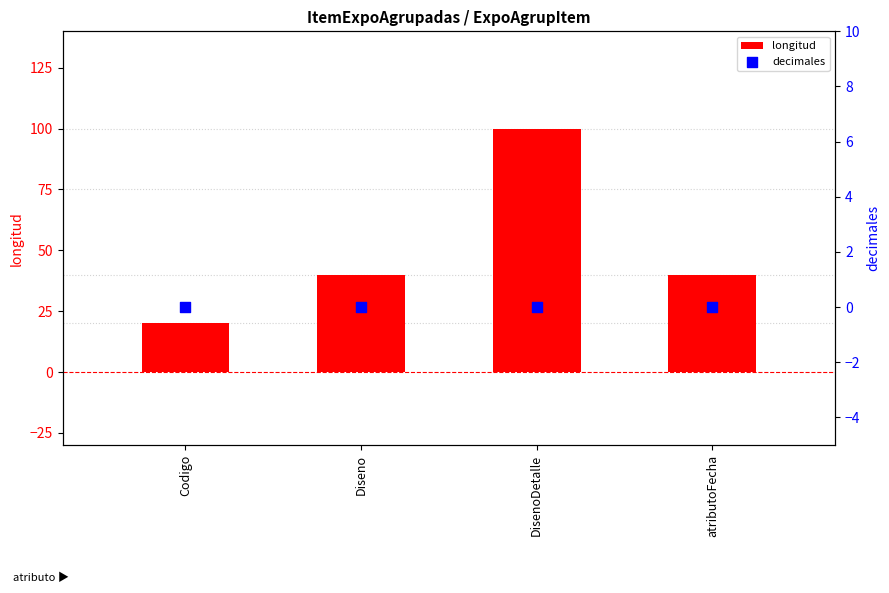

What is the total value across all series at Diseno?

40